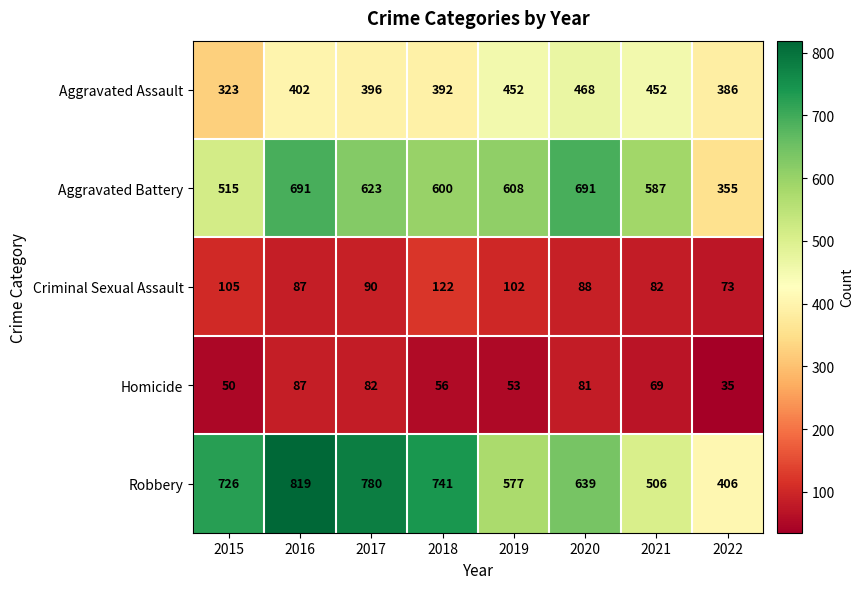

At which category is the sum across all series the highest?

2016